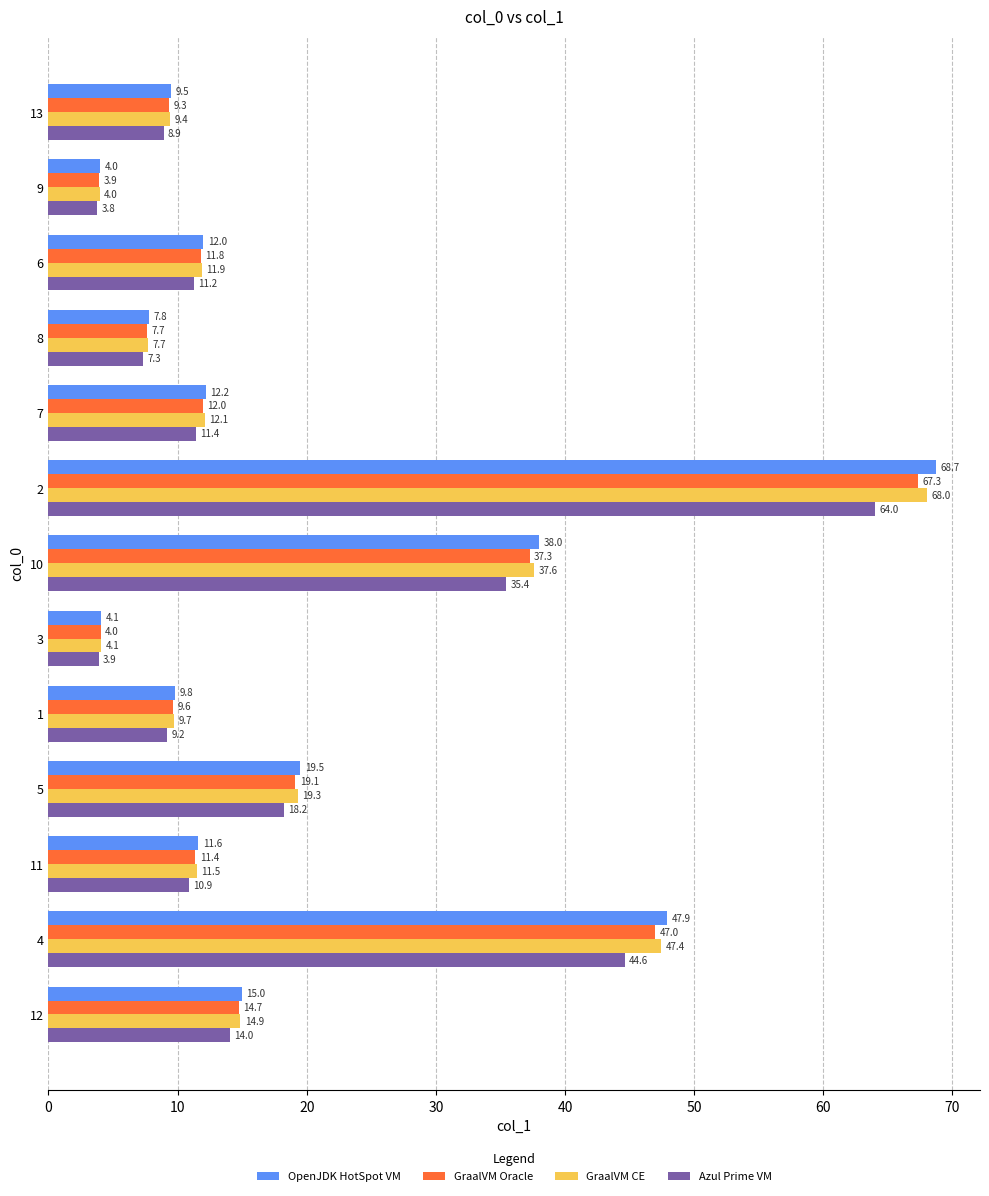

What is the average value of the Azul Prime VM series?

18.7